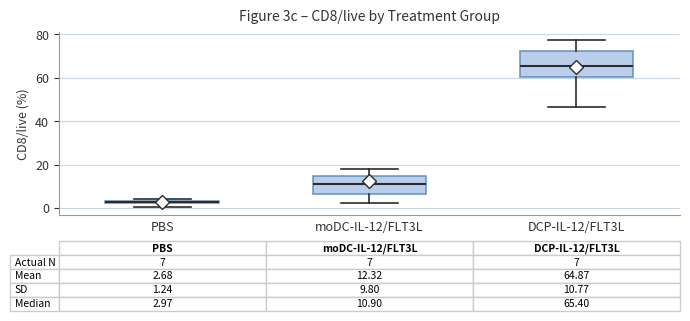

Which box has the lowest median line?

PBS